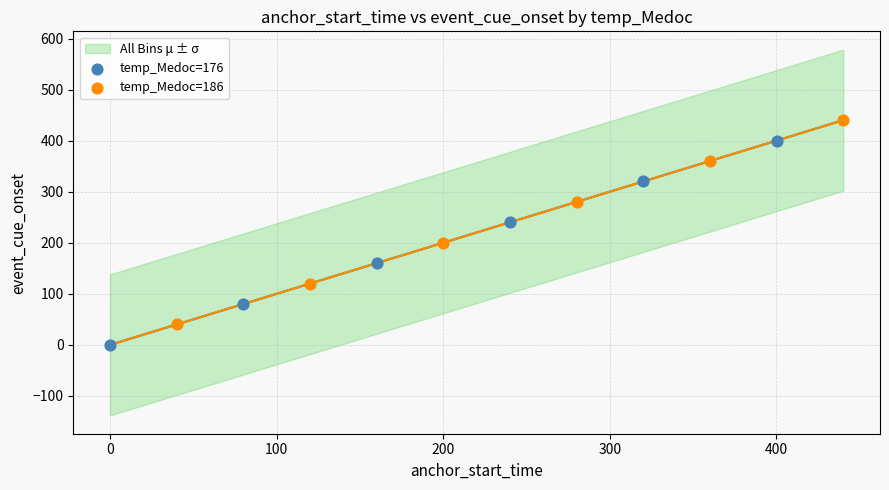

Which series has the widest spread of Y values?

temp_Medoc=176